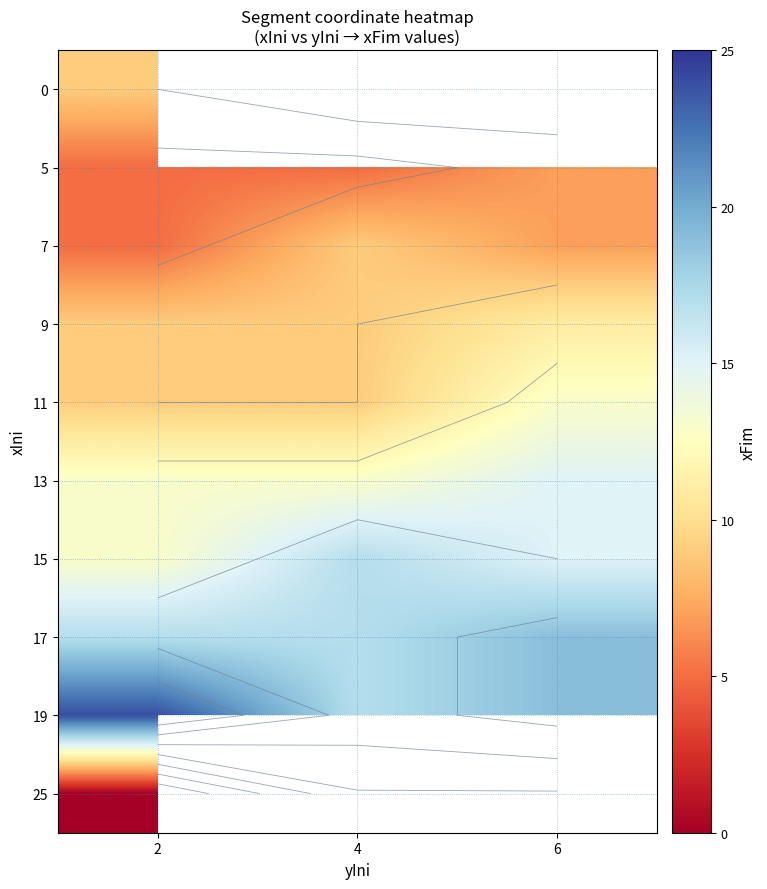

At which category is the sum across all series the highest?

2